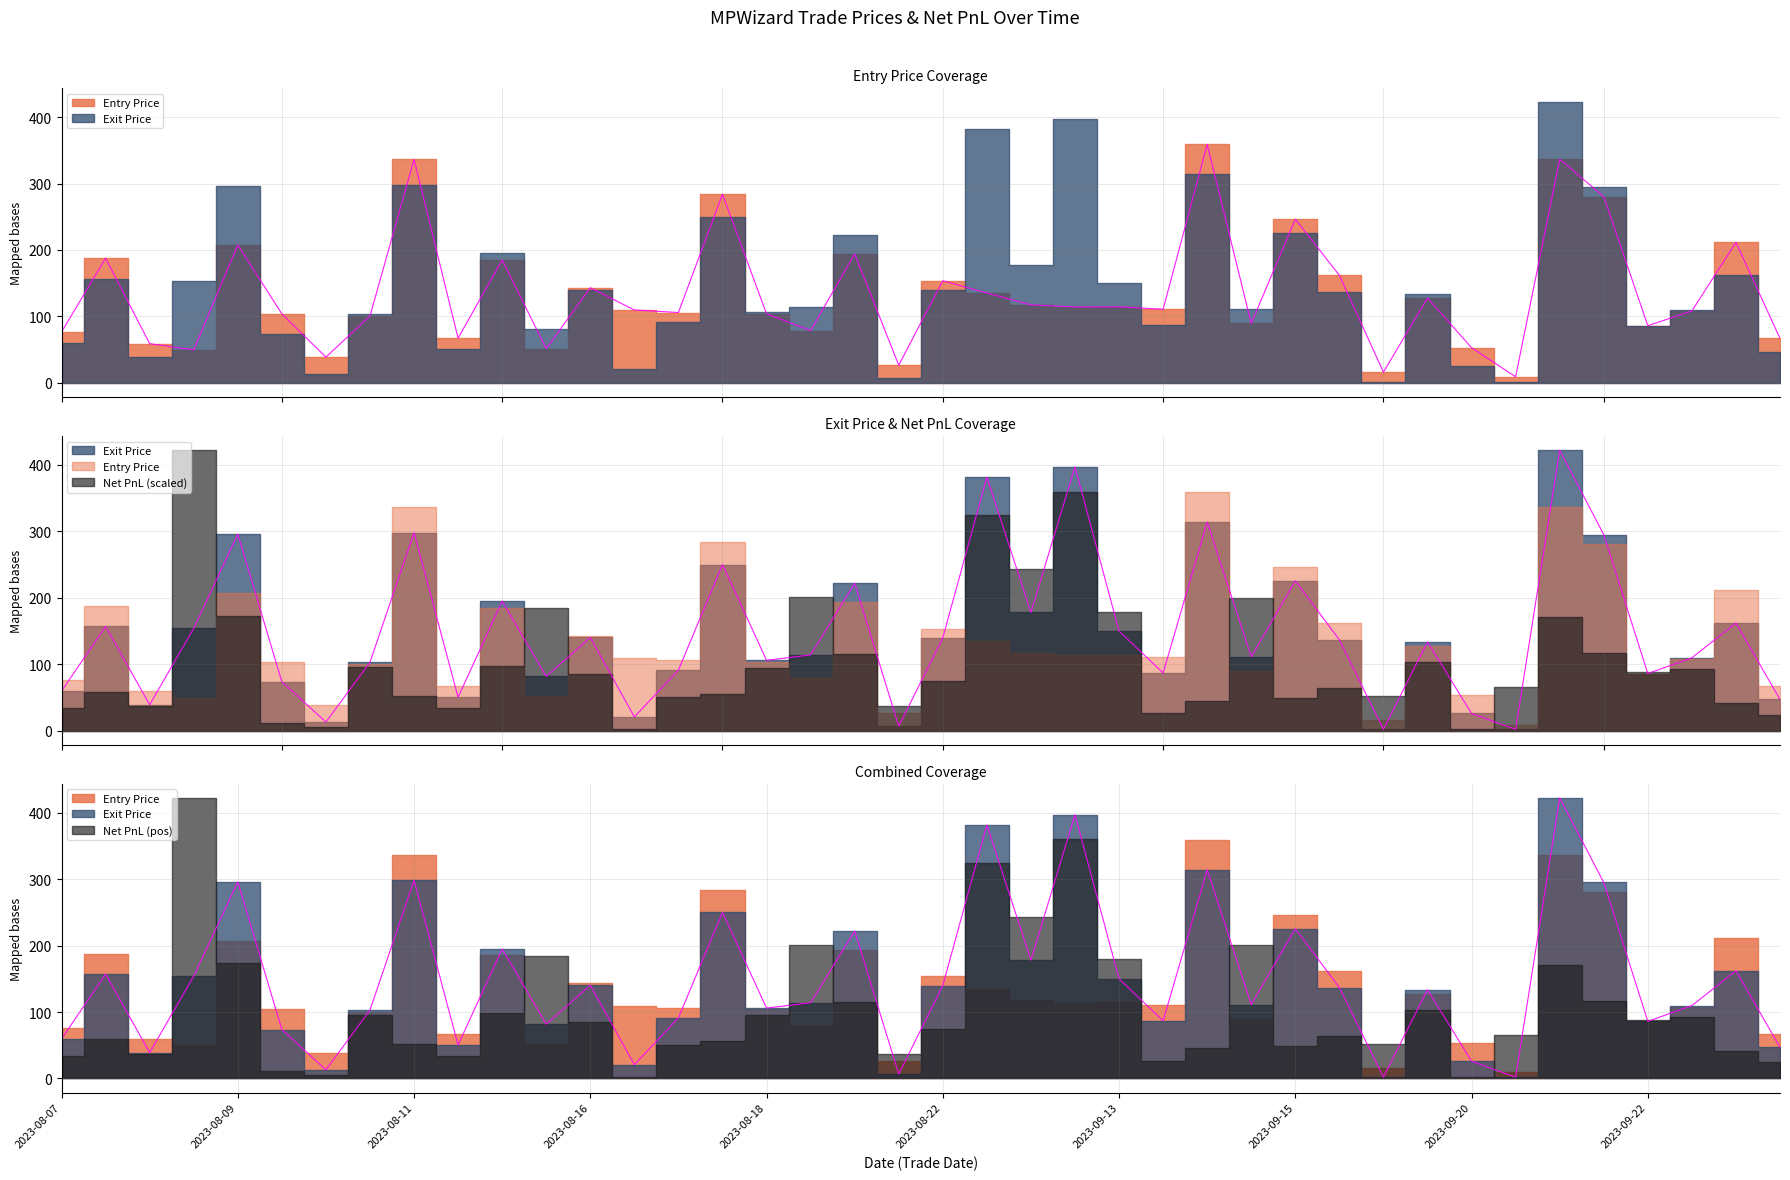

At which category is the sum across all series the highest?

2023-09-21